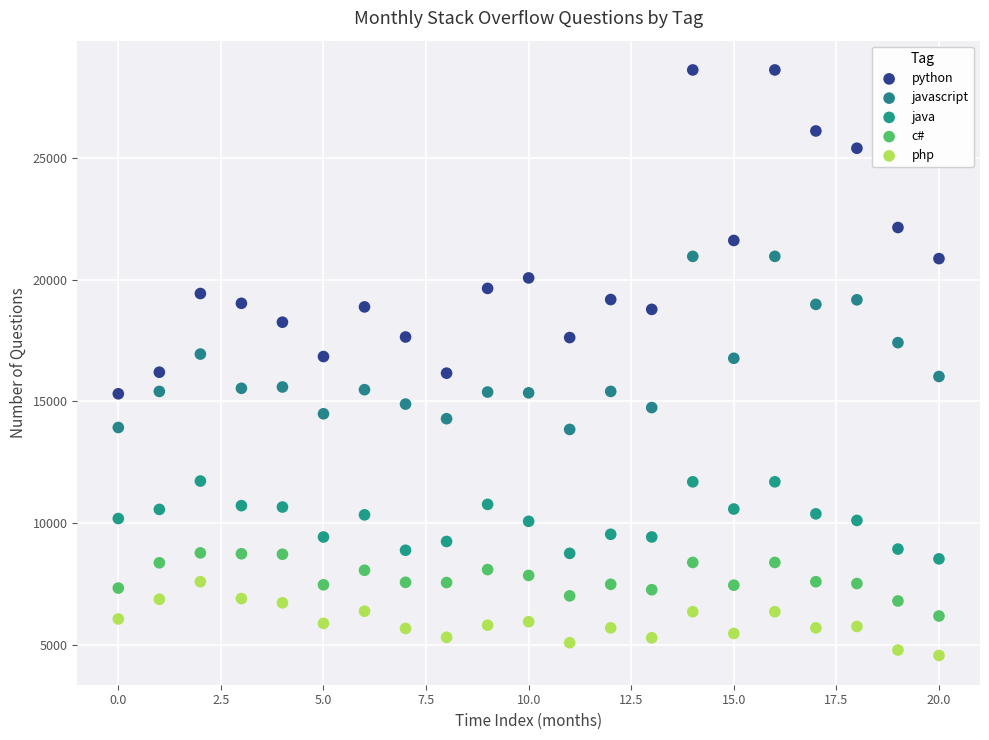

Which series has the largest Y range (max minus min)?

python